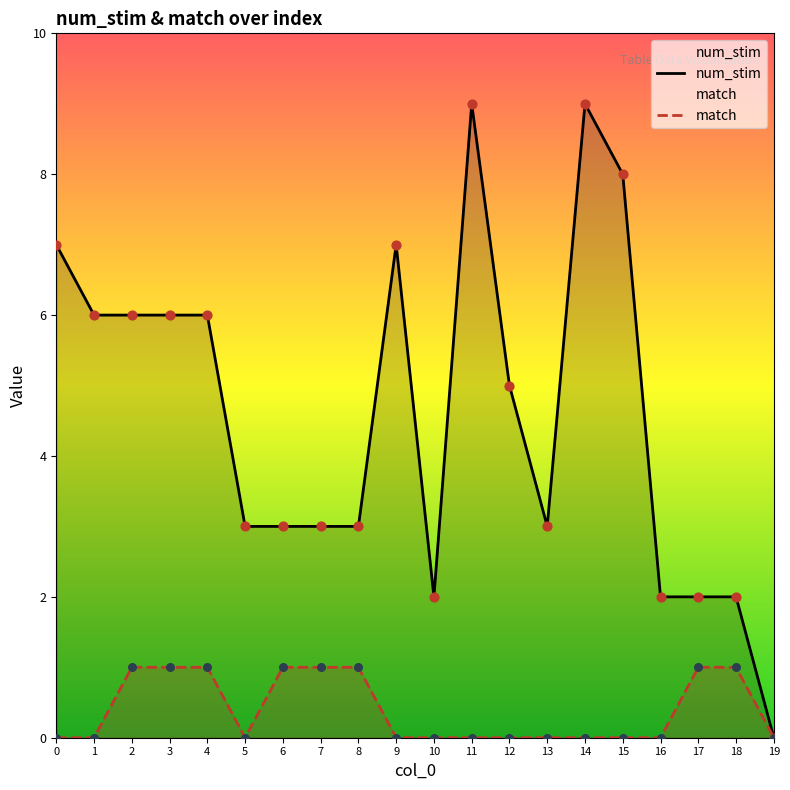

Which series contains the lowest Y value?

num_stim